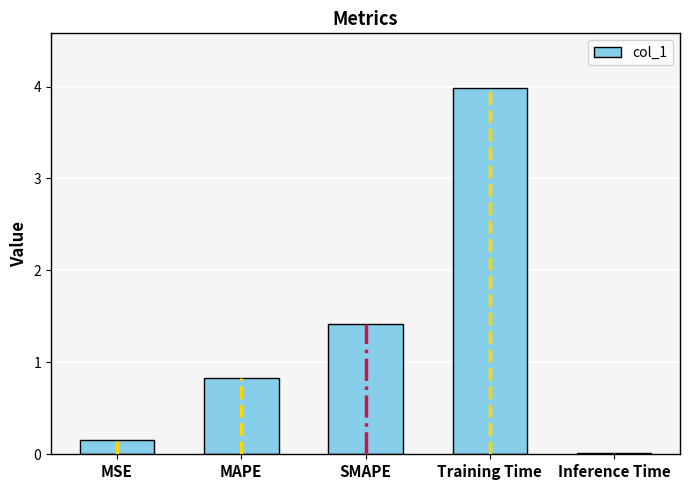

What position from the right is MAPE?

4